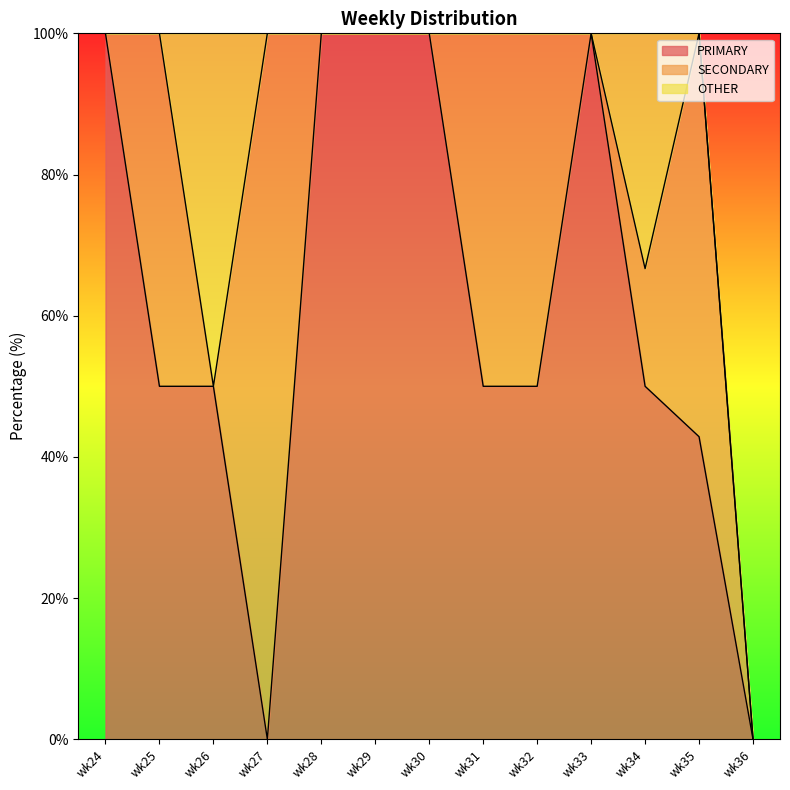

What is the difference between the highest and lowest values at wk33?

100.0